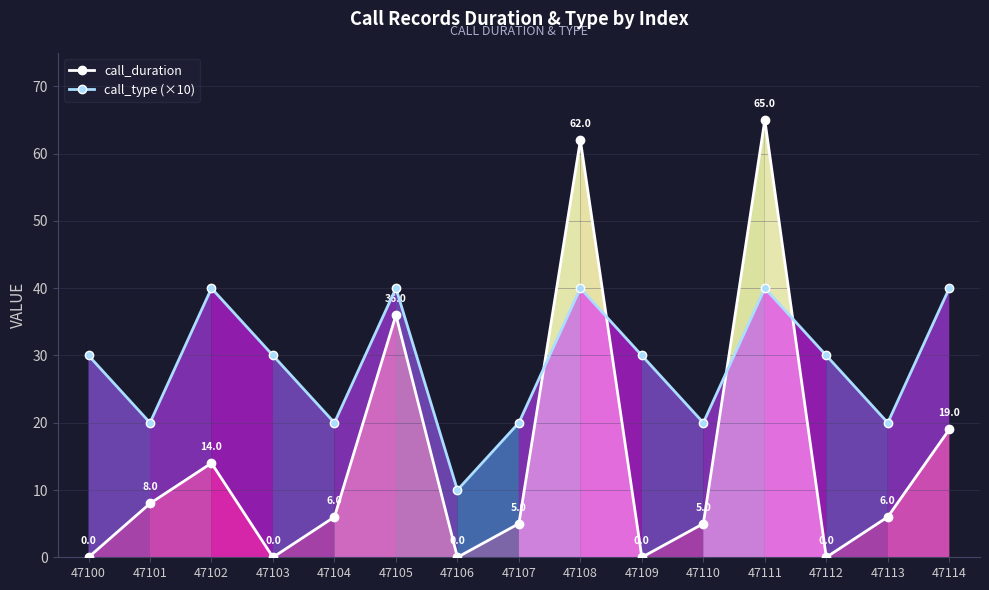

Which series has the largest total across all categories?

call_type (×10)